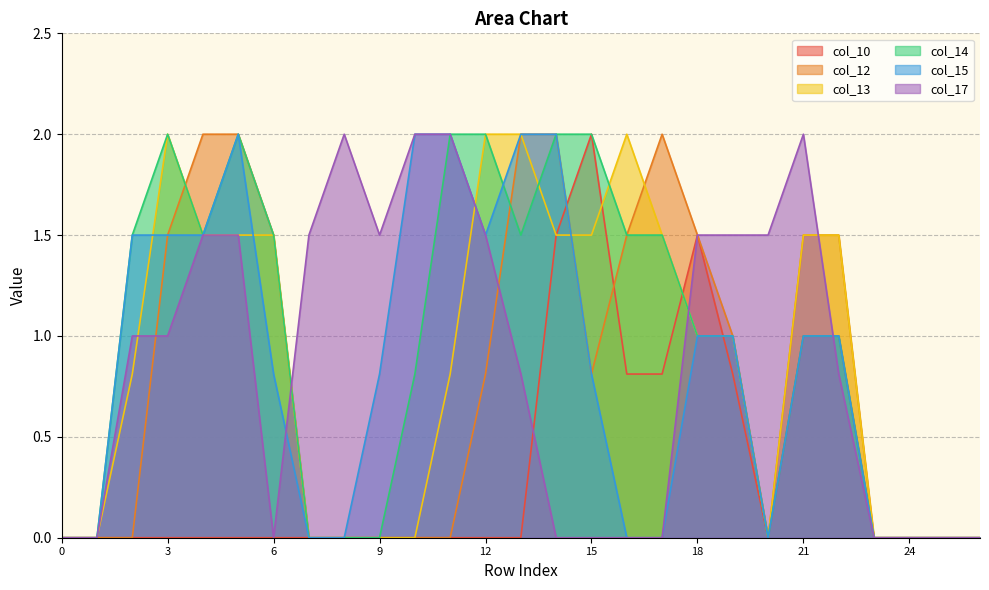

What is the average value of the col_13 series?

0.9